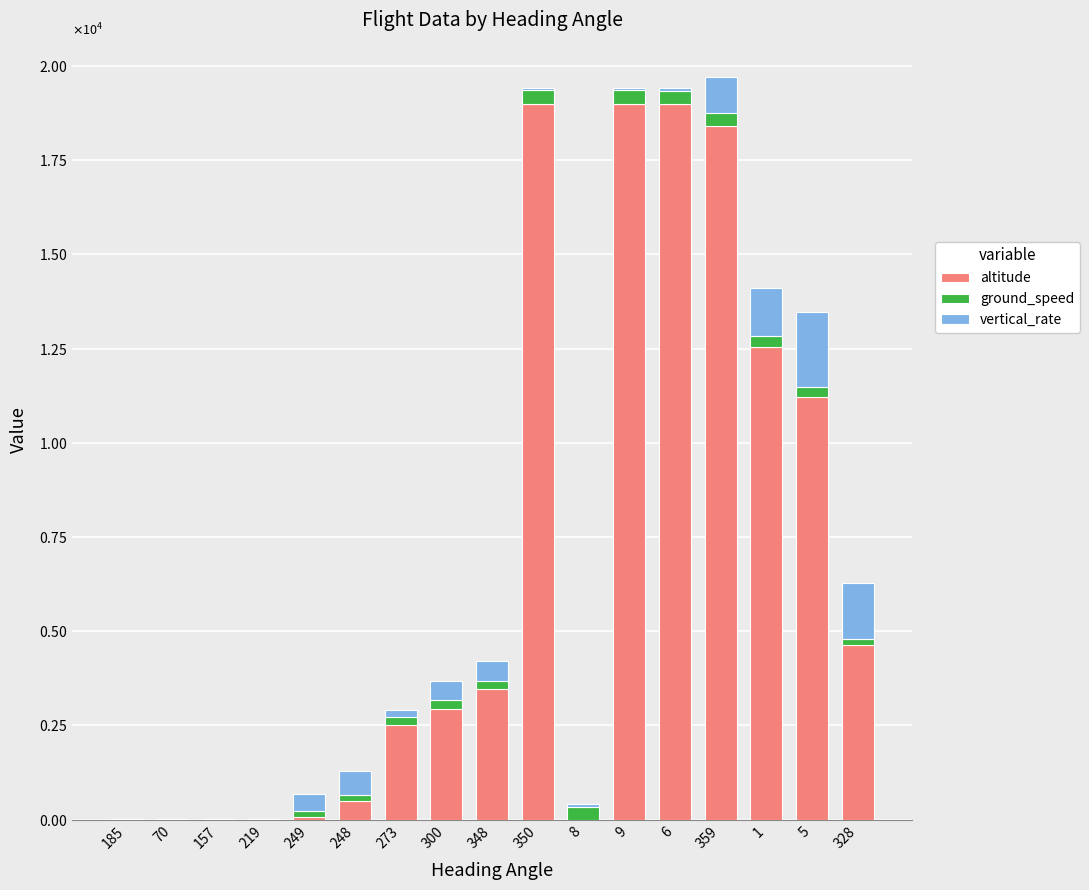

The value of vertical_rate at 350 is 104. True or false?

False